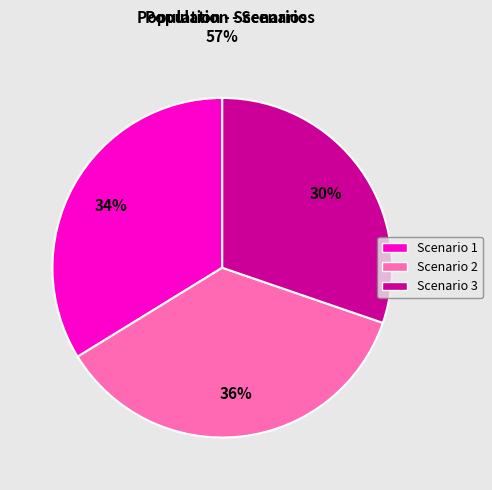

To the nearest percent, what portion does Scenario 1 represent?

34%